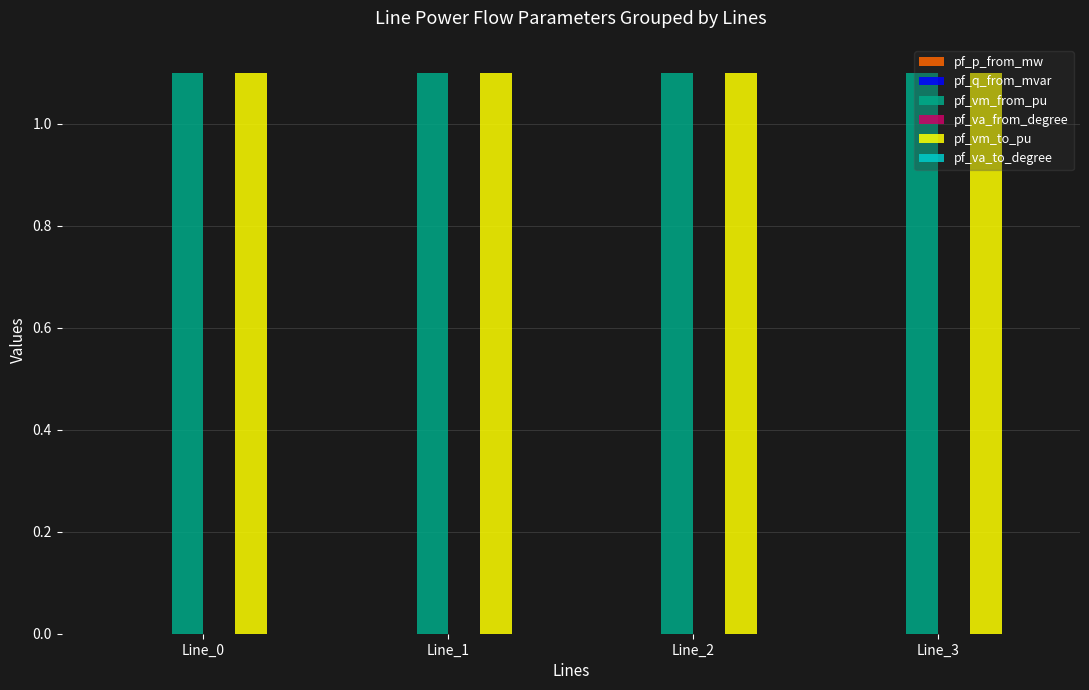

What is the sum of all pf_vm_from_pu values?

4.4